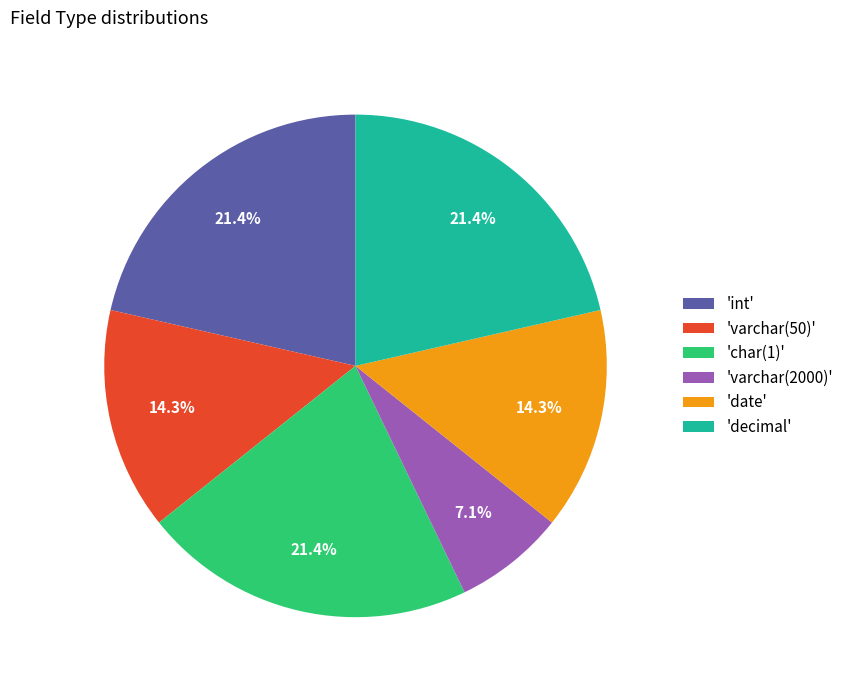

Which slice is the smallest?

'varchar(2000)'